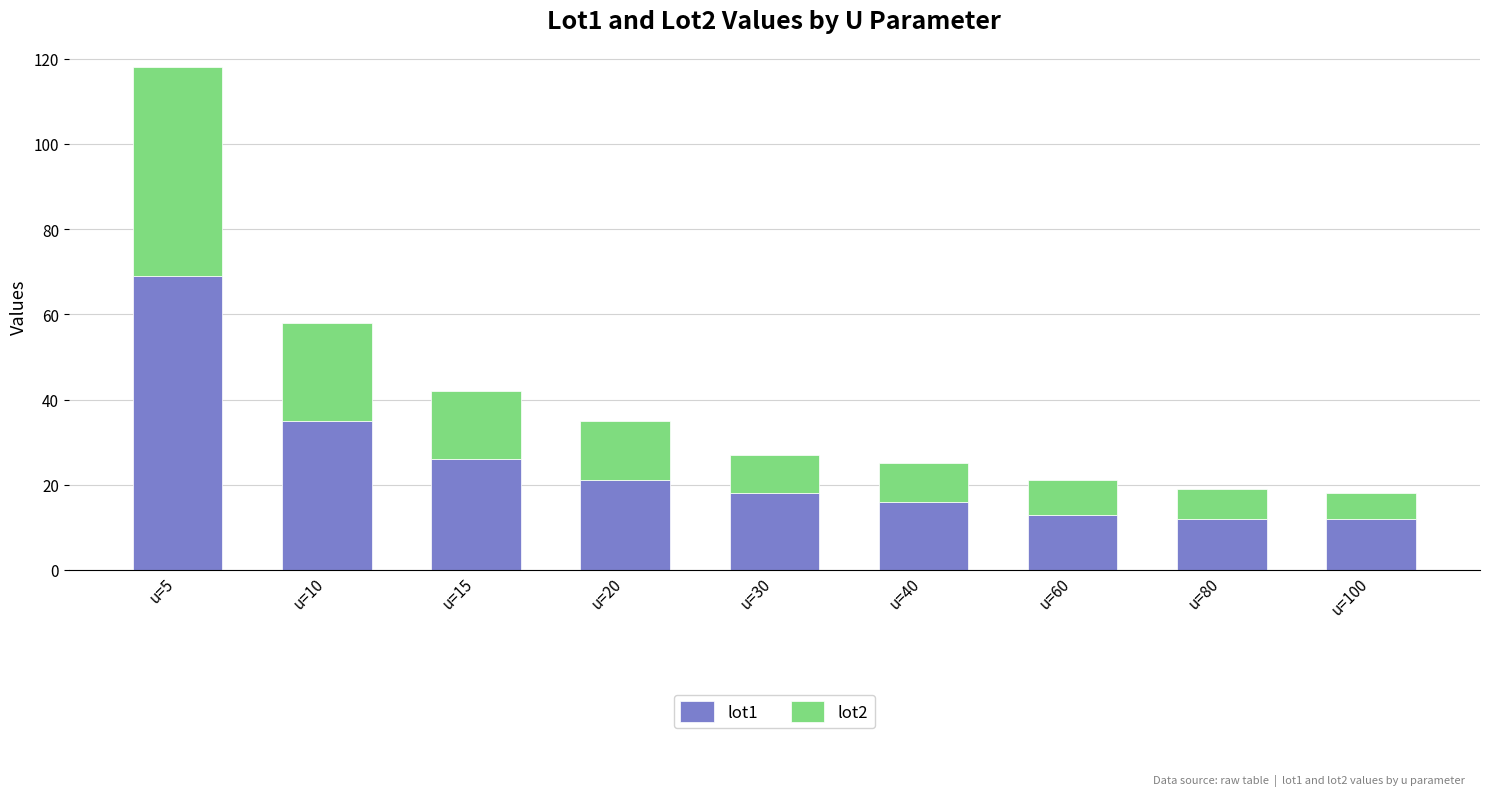

What is the total value across all series at u=10?

58